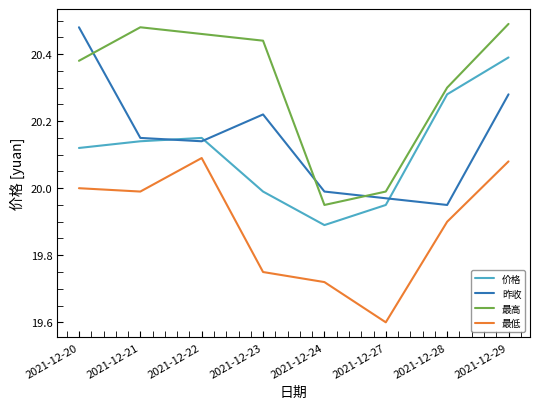

In 昨收, how many points are higher than both neighbors (excluding endpoints)?

1